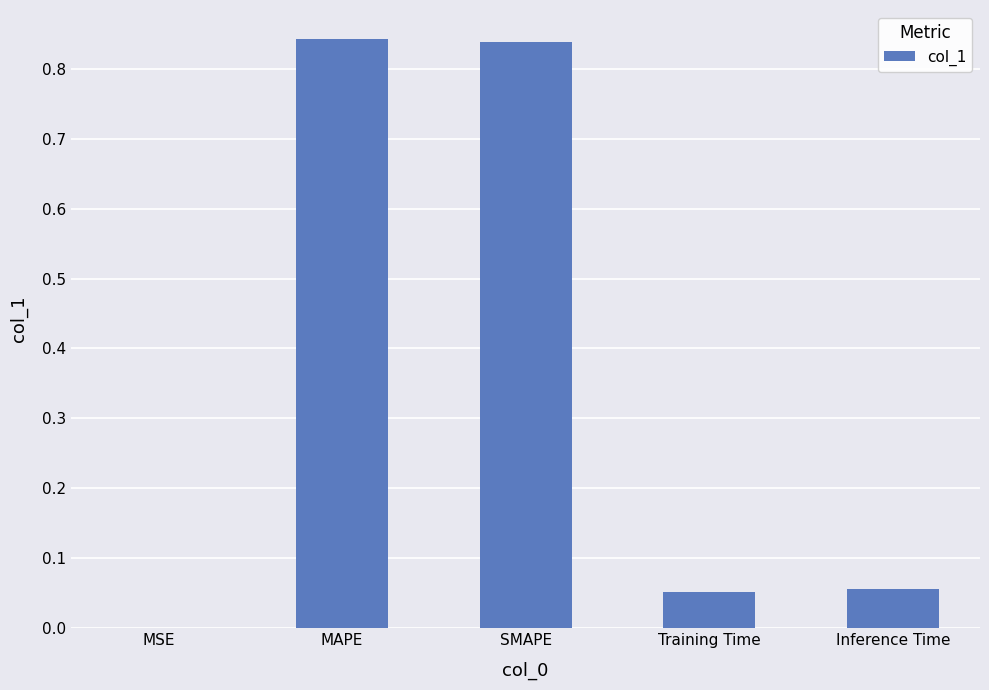

What is the change in value from SMAPE to Training Time?

-0.8